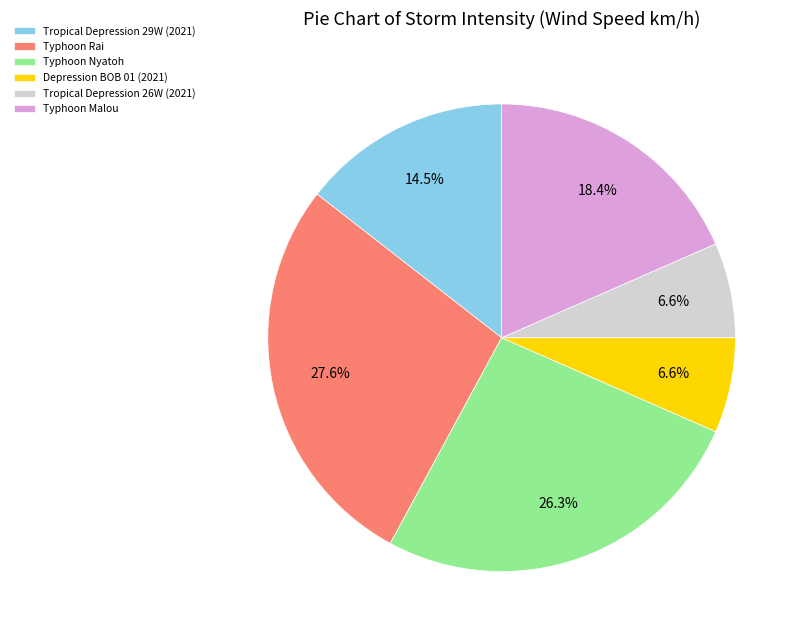

Is Tropical Depression 26W (2021) the majority of the pie?

No